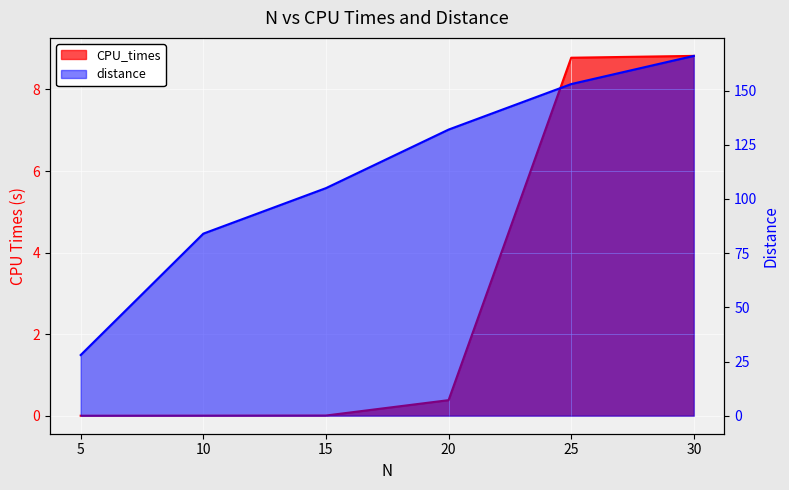

Between 20 and 30, which series saw the biggest shift?

distance